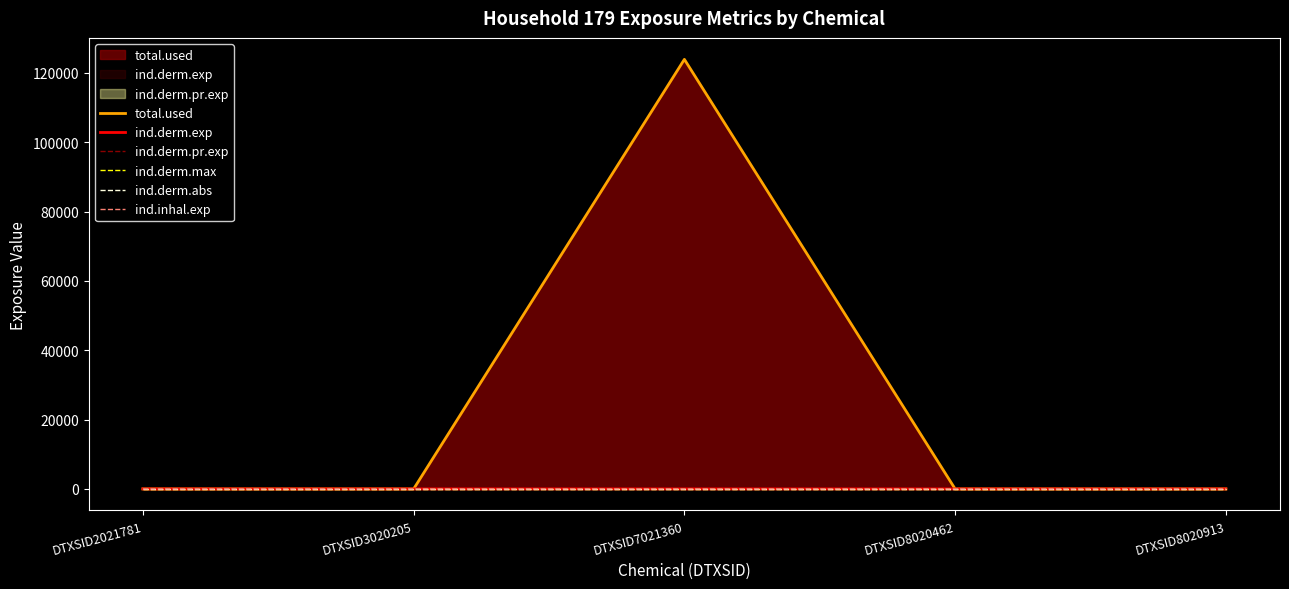

Does the chart display data point markers on the line(s)?

No